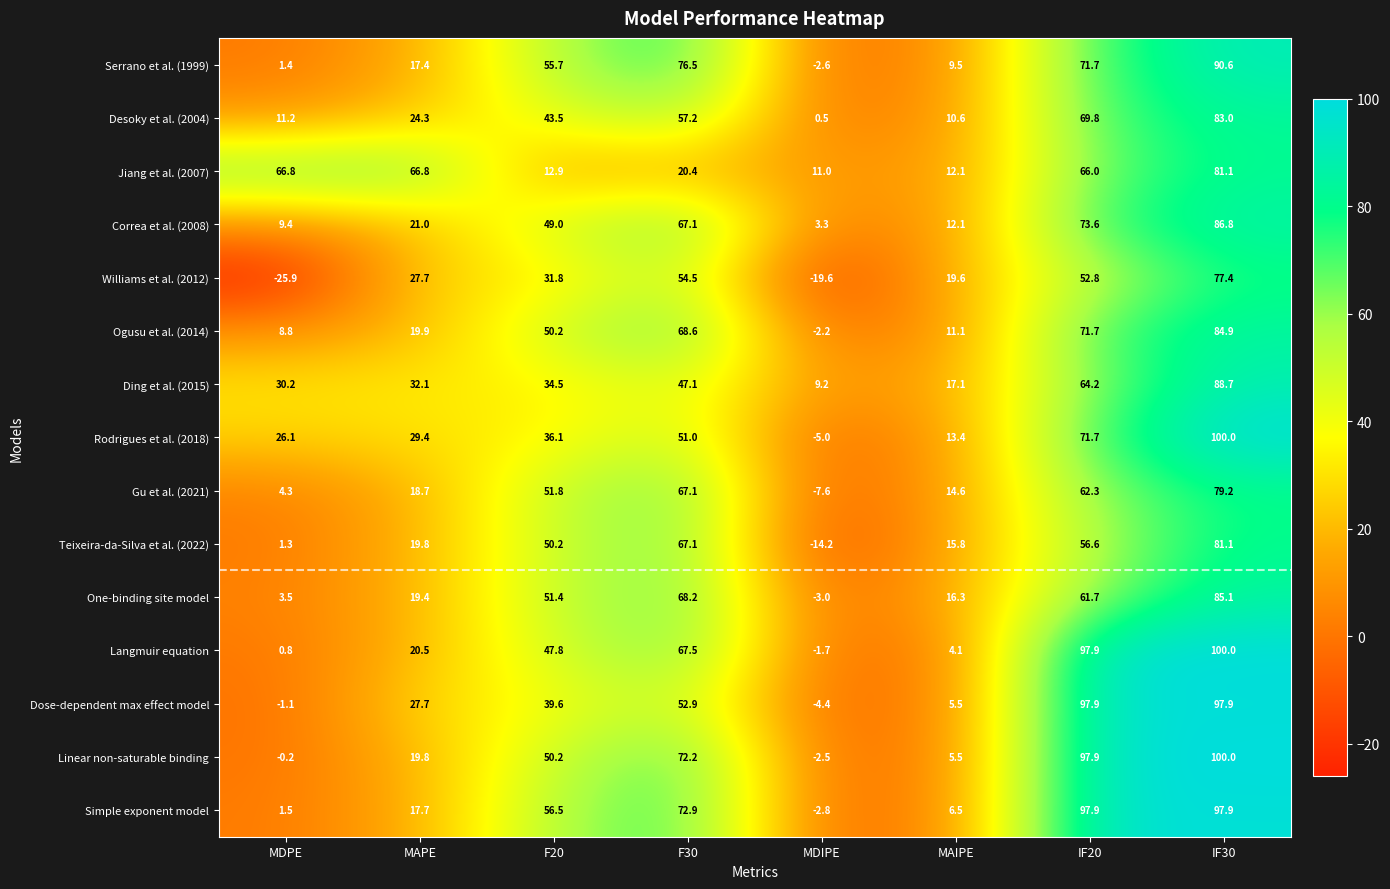

Read the Ding et al. (2015) value at MDPE.

30.2